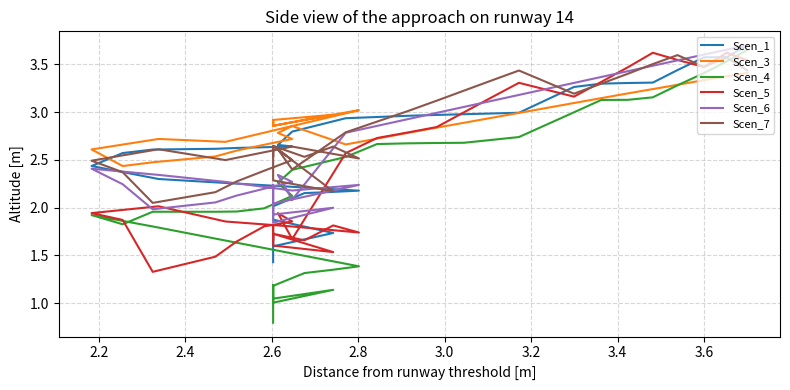

Rank the series by their maximum value, from lowest to highest.

Scen_3, Scen_7, Scen_5, Scen_4, Scen_1, Scen_6